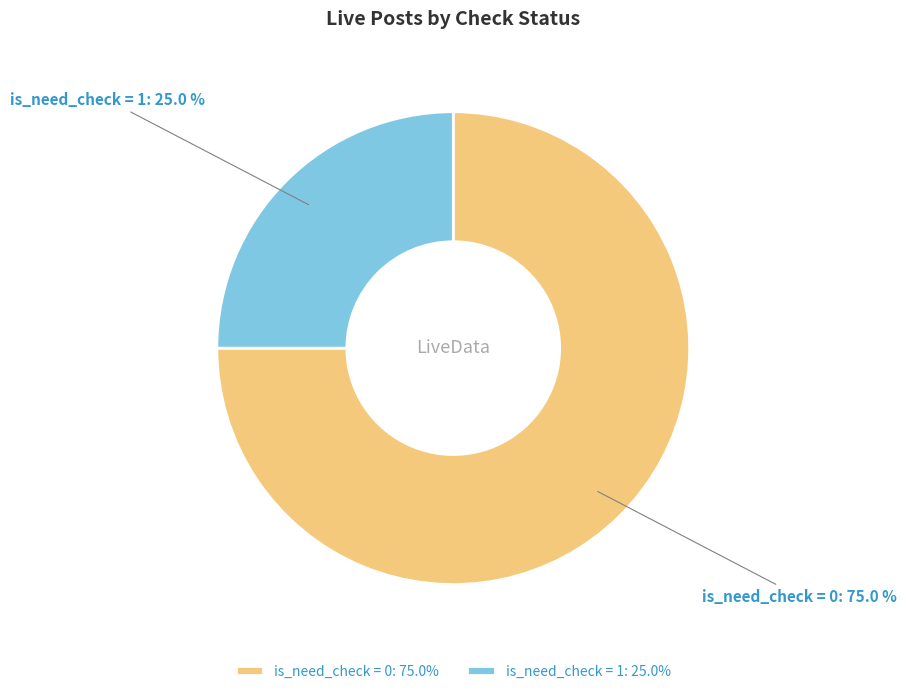

Approximately how many times larger is the value at is_need_check = 1 compared to is_need_check = 0?

0.3